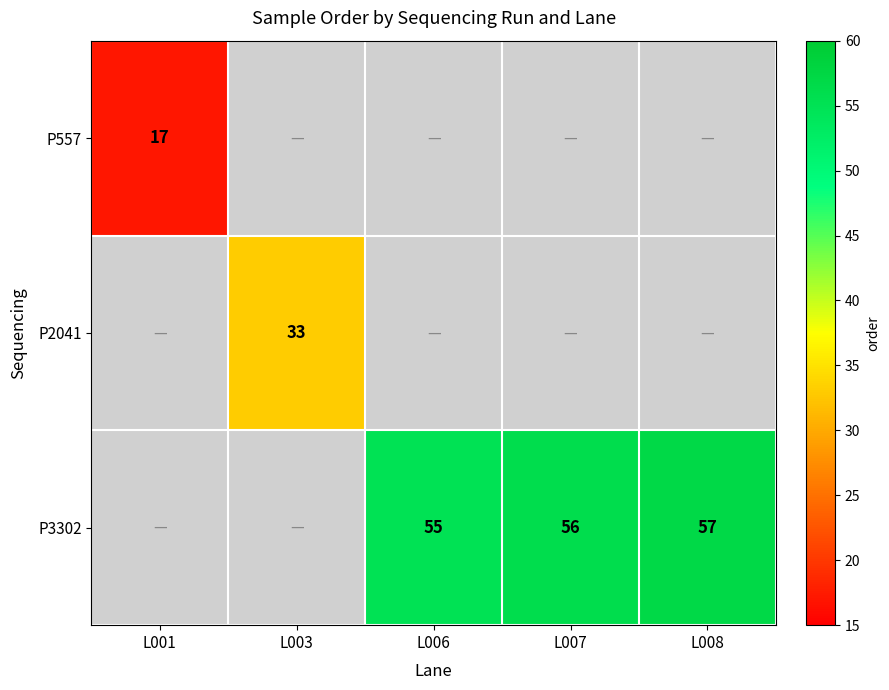

Is it true that P3302 equals 57 at L008?

True